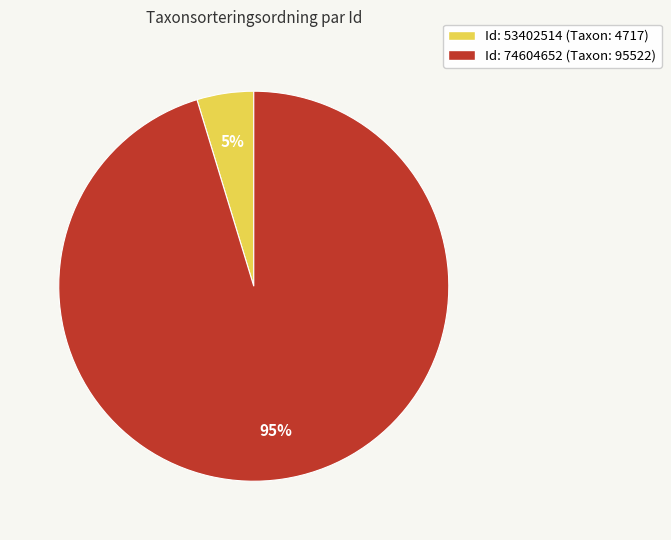

Is there any slice that represents more than half of the pie?

Yes